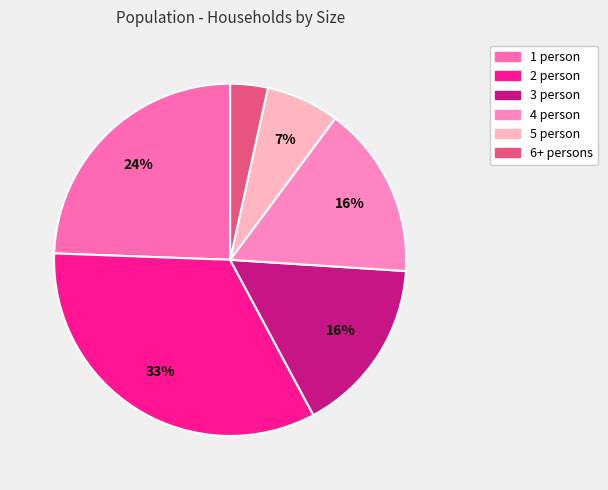

The 4 person slice represents 25% of the pie. True or false?

False